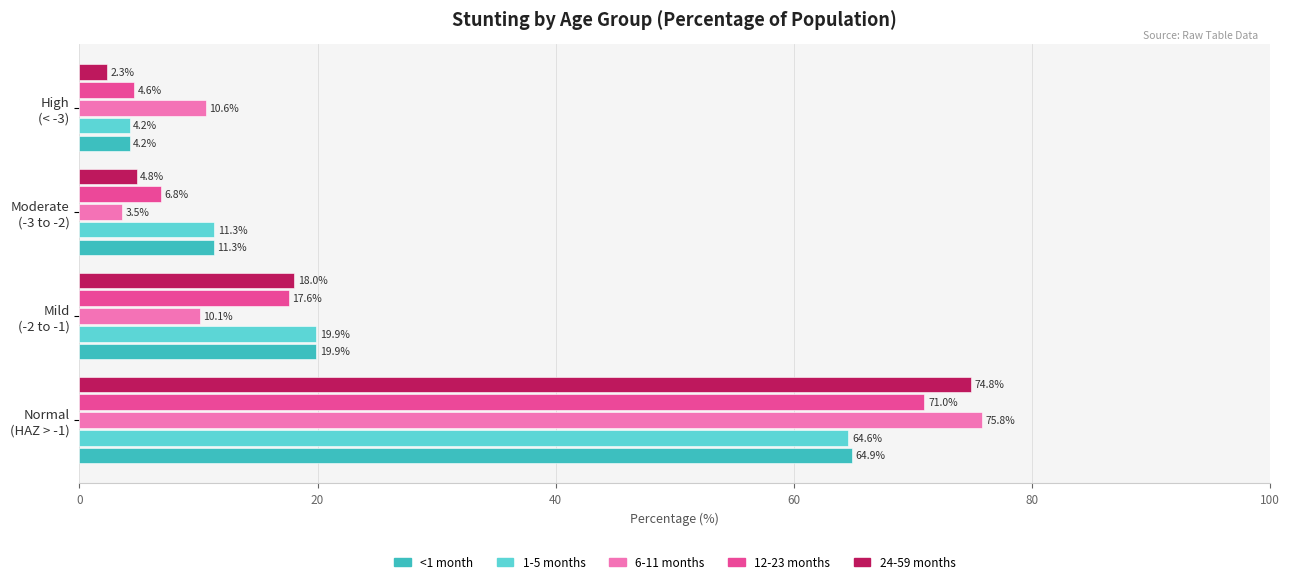

List the series in order of their peak value, lowest first.

1-5 months, <1 month, 12-23 months, 24-59 months, 6-11 months